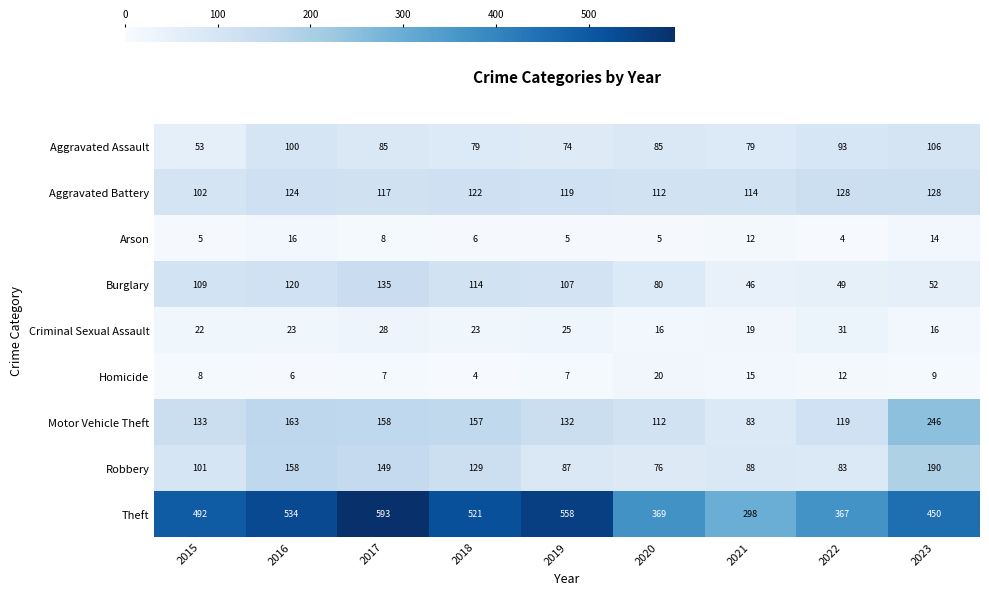

How many series are shown in this chart?

9